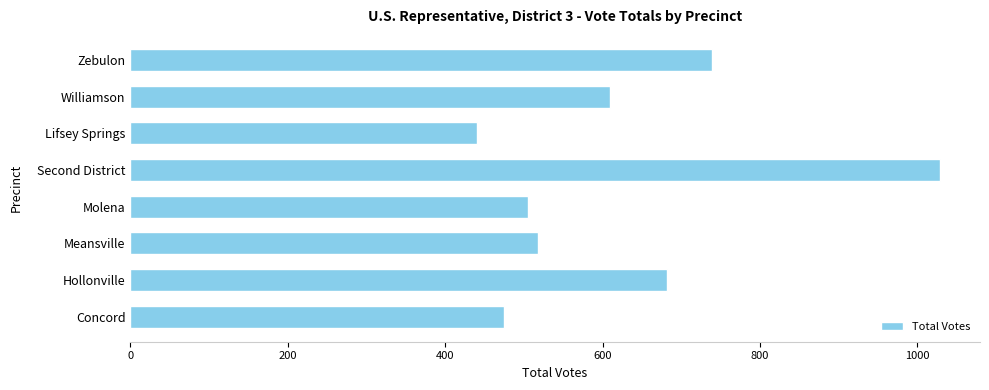

Reading bottom to top, transcribe all the data shown in this chart.

Concord=475	Hollonville=682	Meansville=518	Molena=505	Second District=1028	Lifsey Springs=441	Williamson=610	Zebulon=739